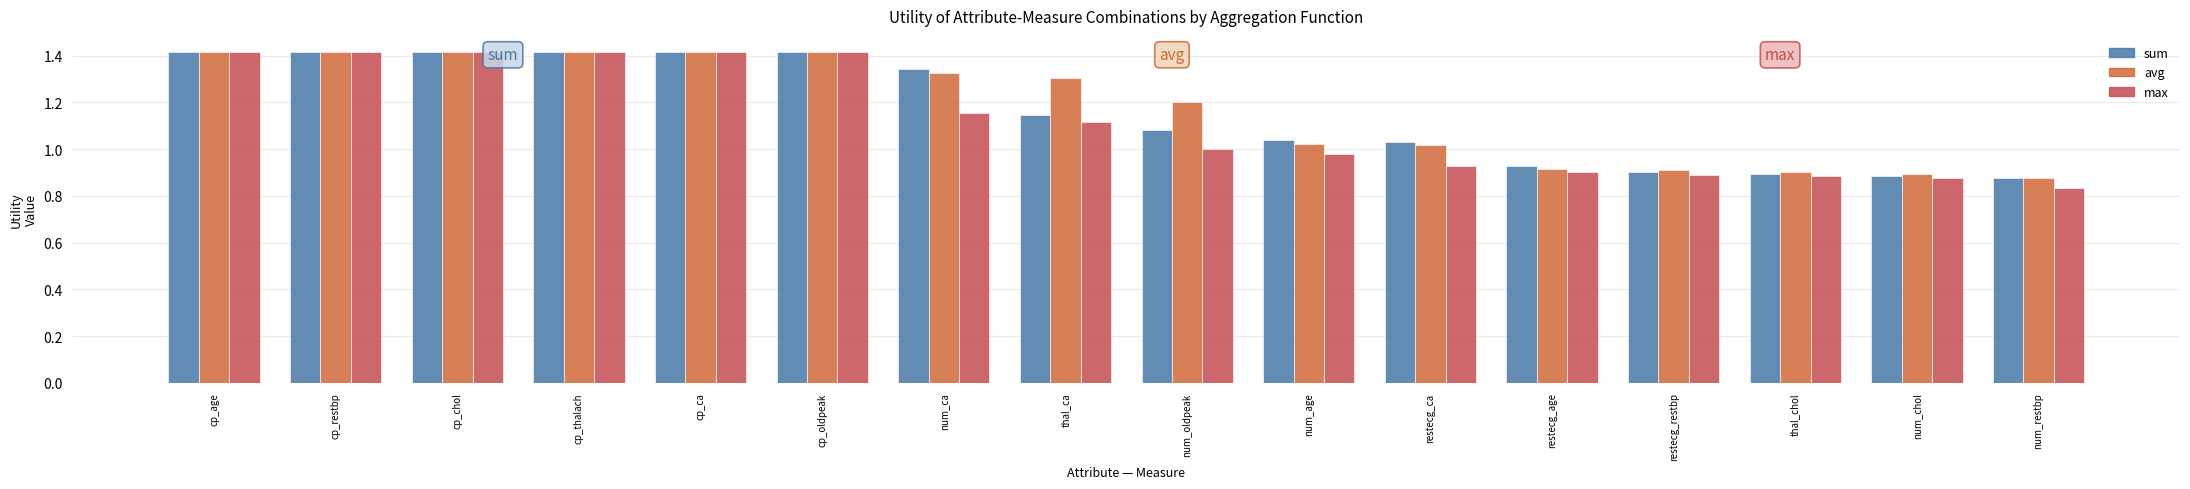

How many bars are there in total?

48